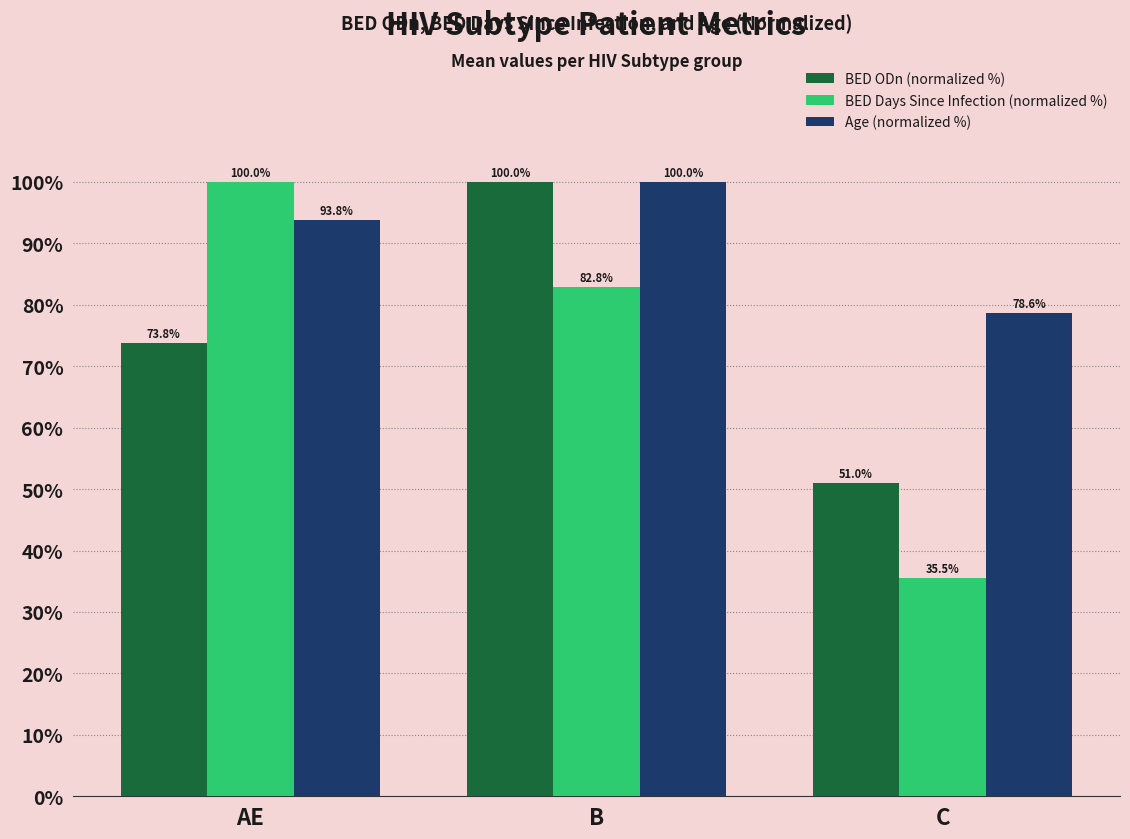

Which series has the largest total across all categories?

Age (normalized %)